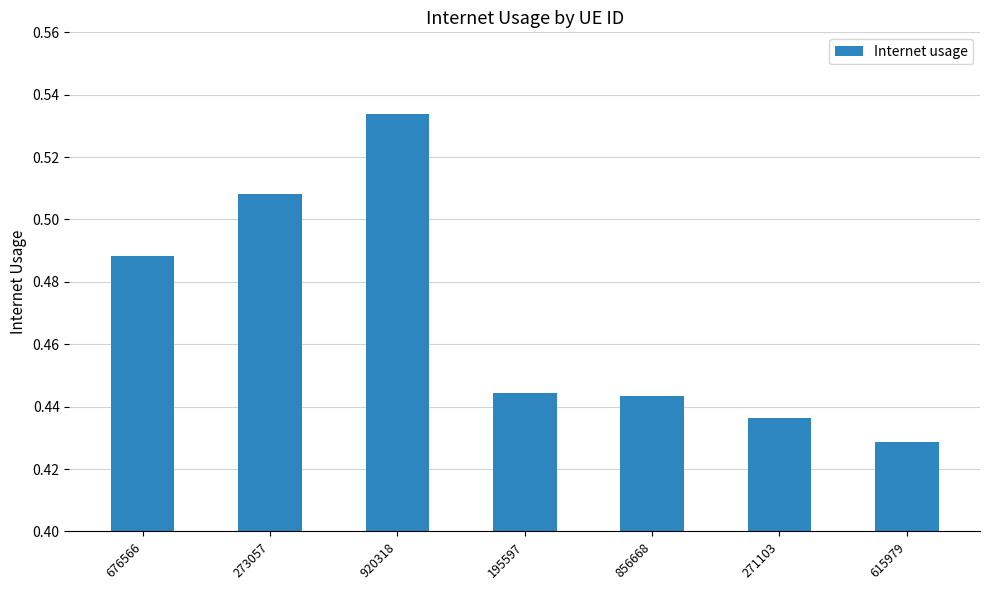

Count the values in the range 0 to 1.

7